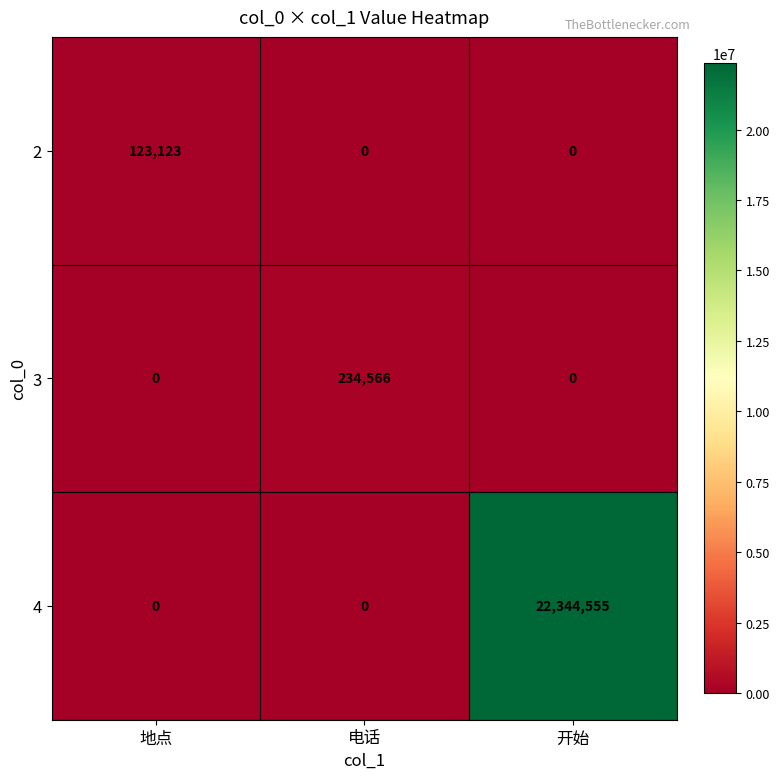

Which series has the widest spread of values?

4